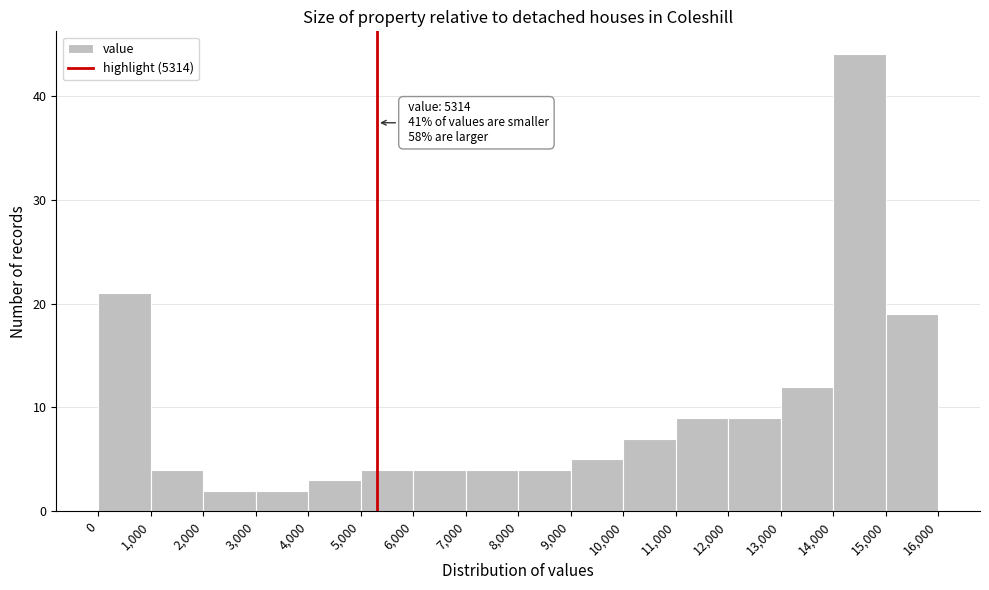

Over which range of the x-axis is the bar tallest?

14,000 to 15,000